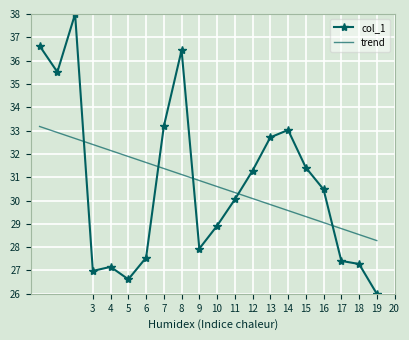

Which series has the widest spread of values?

col_1